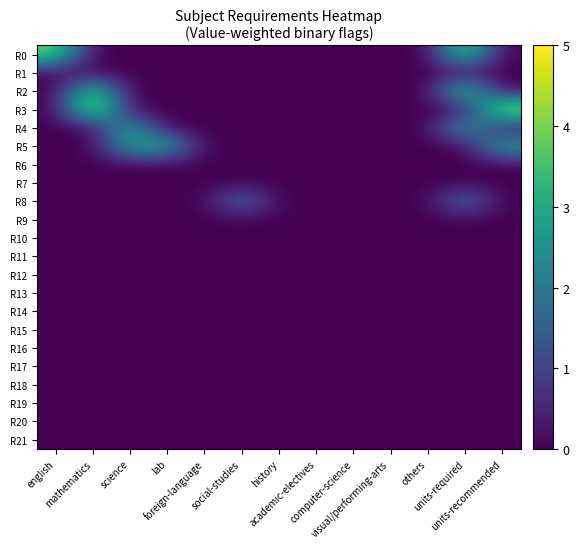

Which series changed the most between lab and academic-electives?

R5